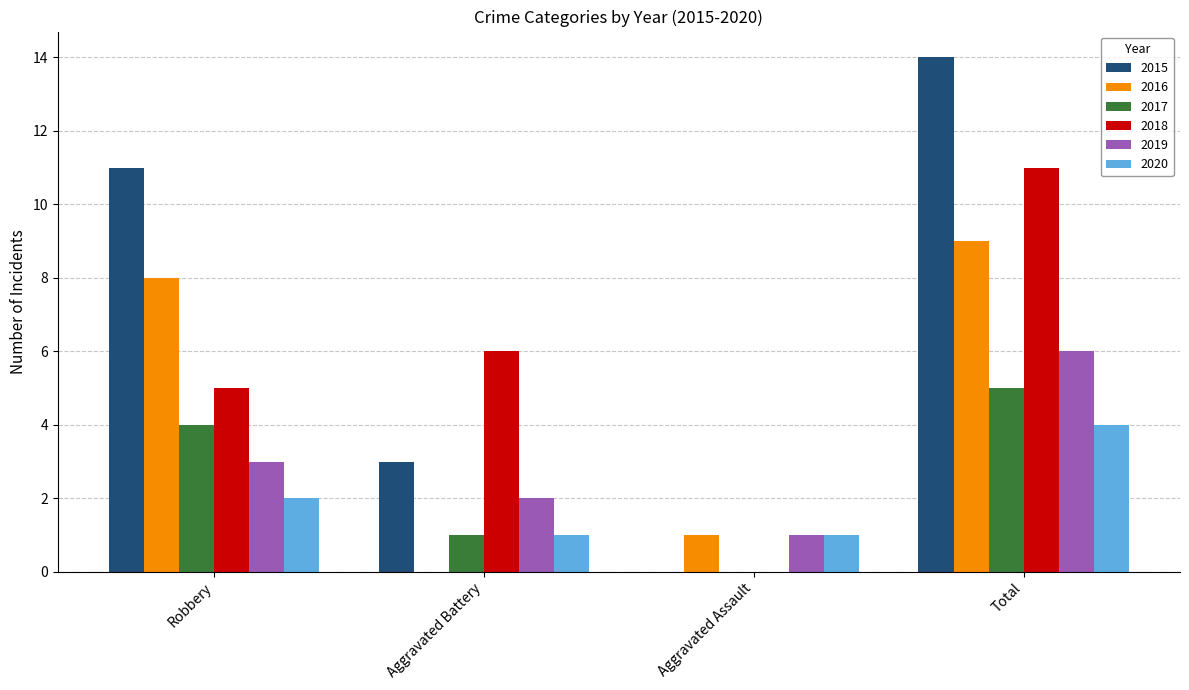

Which series has the widest spread of values?

2015